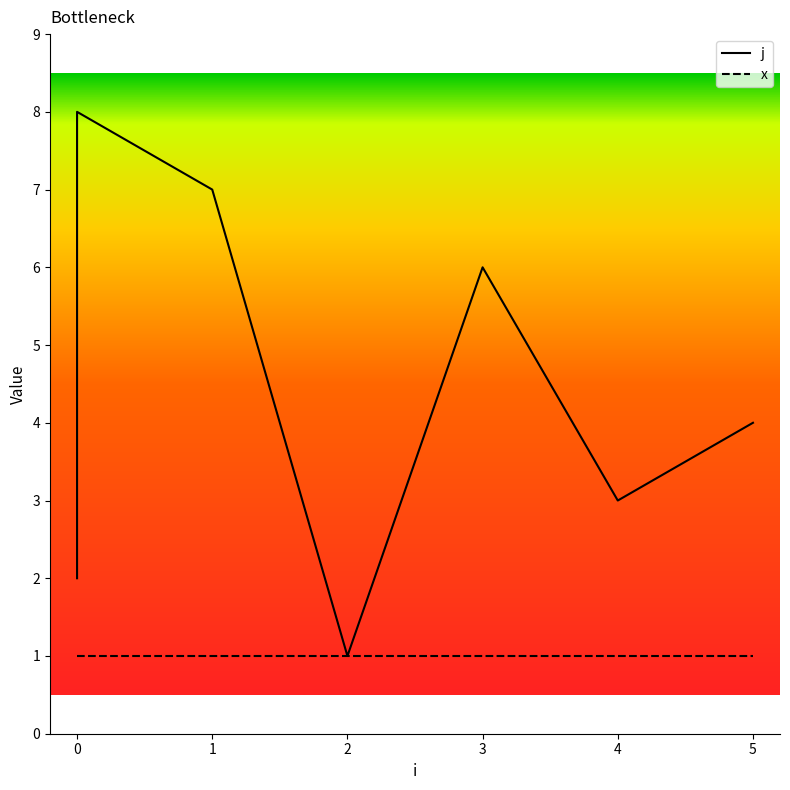

How many j values are between 3 and 7?

5